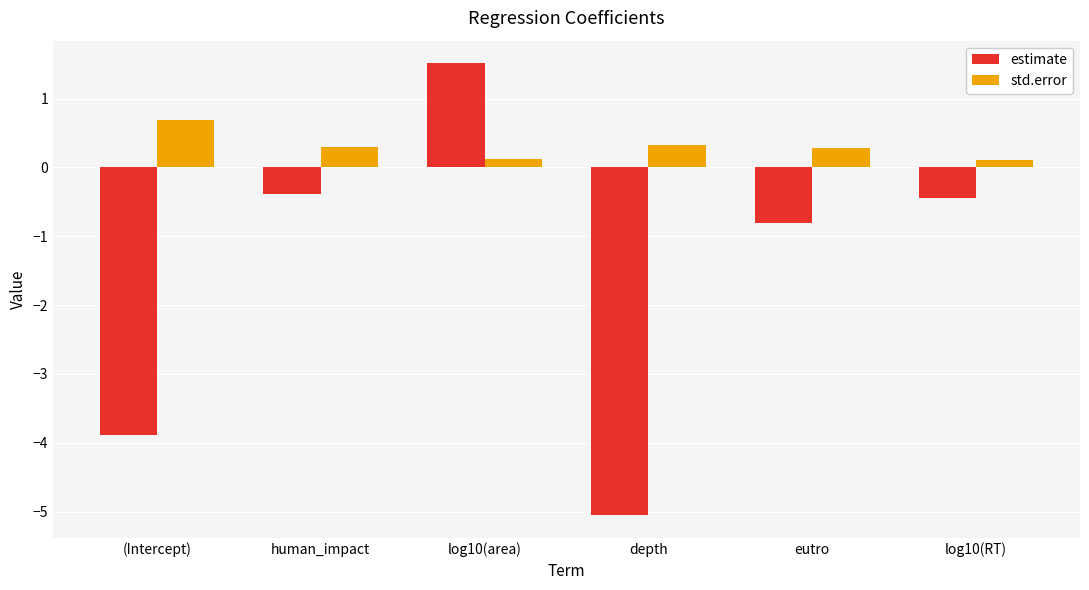

Are the bars grouped side by side (vs. stacked)?

Yes